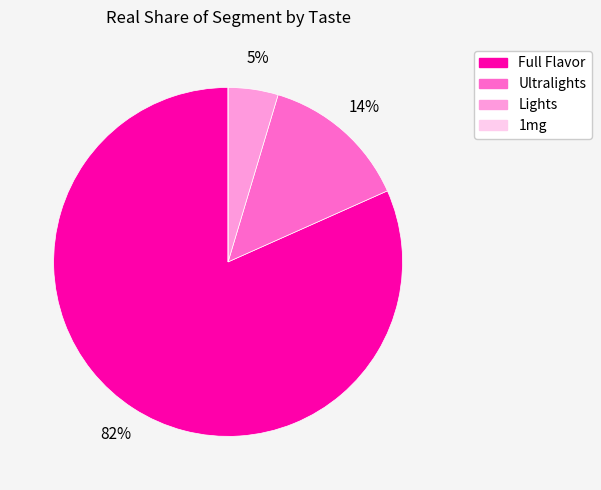

What is the largest slice in the pie chart?

Full Flavor